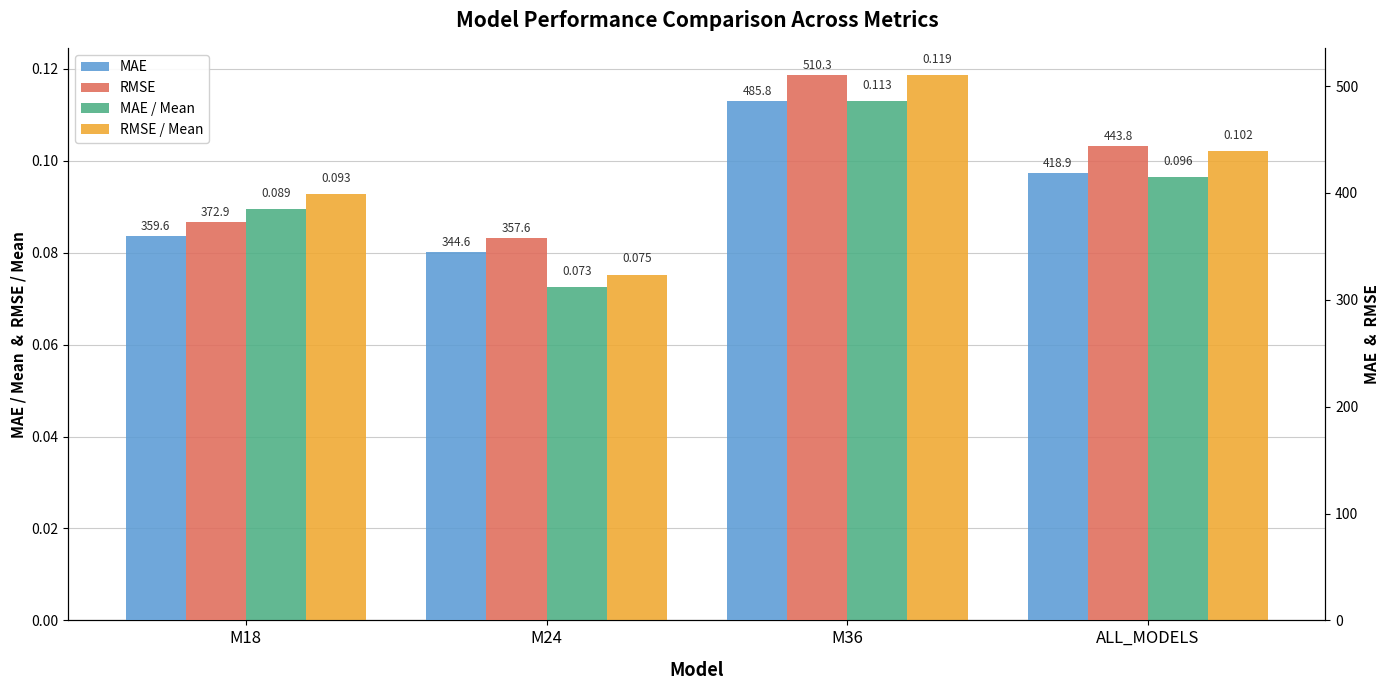

What is the label of the 1st bar from the left?

M18